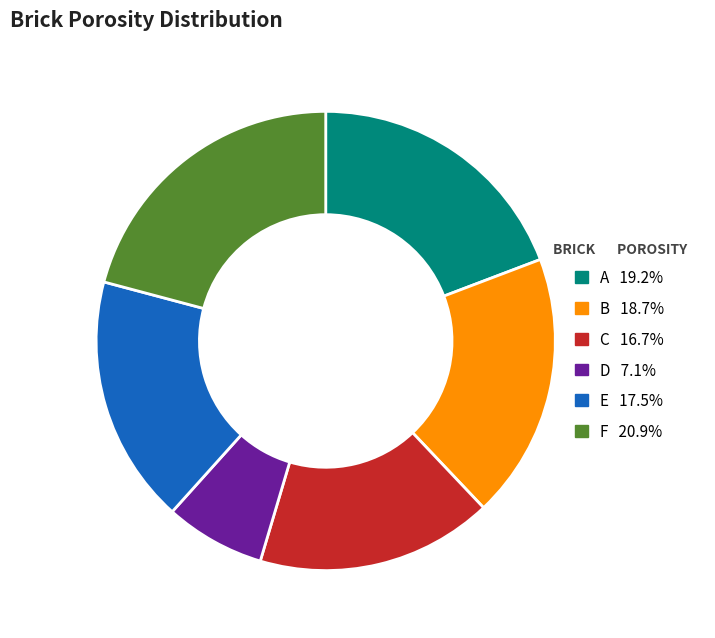

True or false: F accounts for 13% of the total.

False